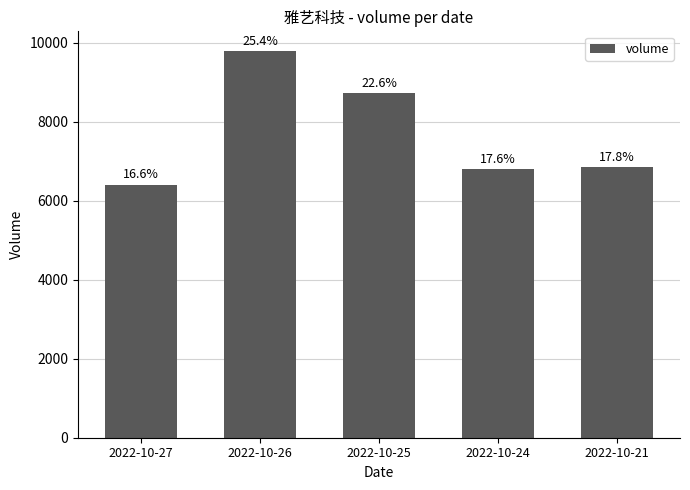

What is the value of the 2nd bar from the left?

9799